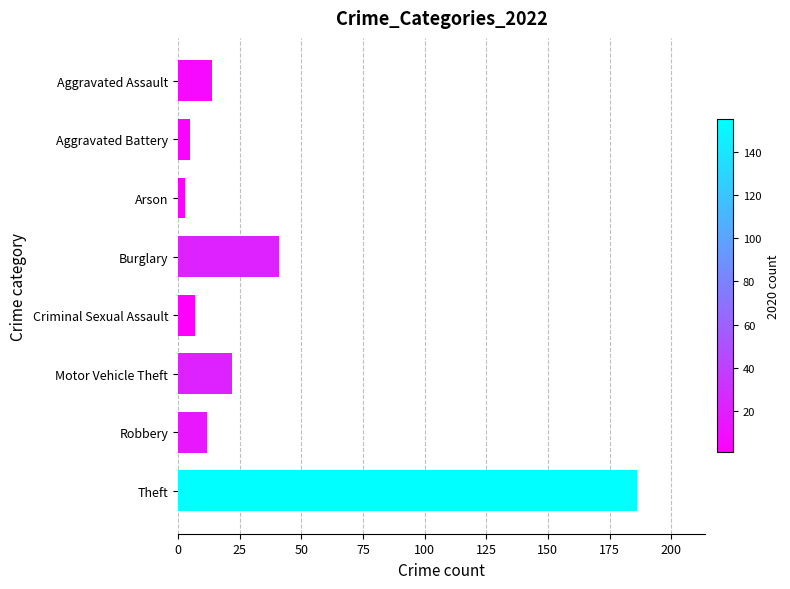

Reading bottom to top, transcribe all the data shown in this chart.

Theft=186	Robbery=12	Motor Vehicle Theft=22	Criminal Sexual Assault=7	Burglary=41	Arson=3	Aggravated Battery=5	Aggravated Assault=14